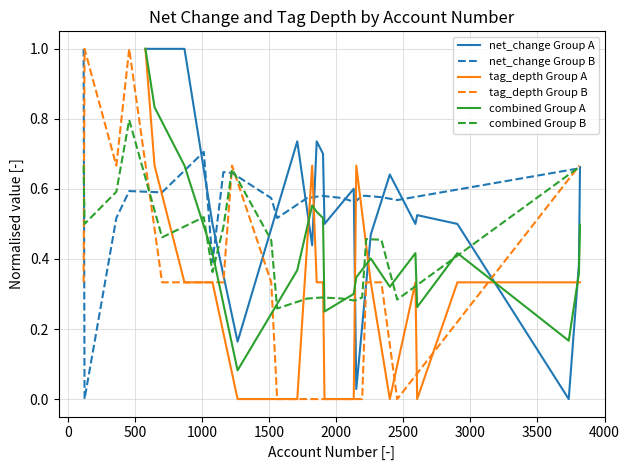

What is the label of the 7th point from the left?

2500